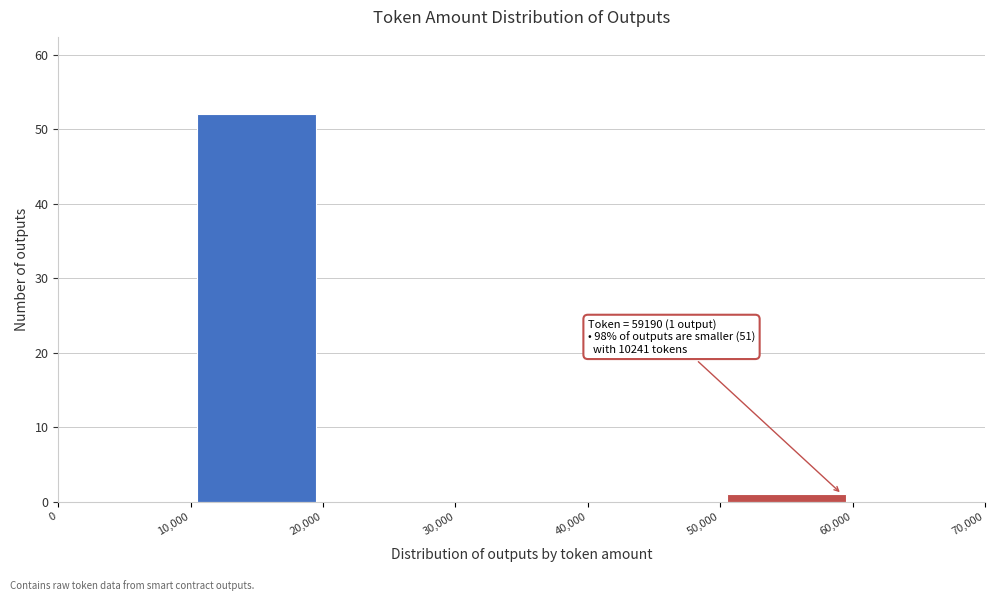

Over which range of the x-axis is the bar tallest?

10,000 to 20,000